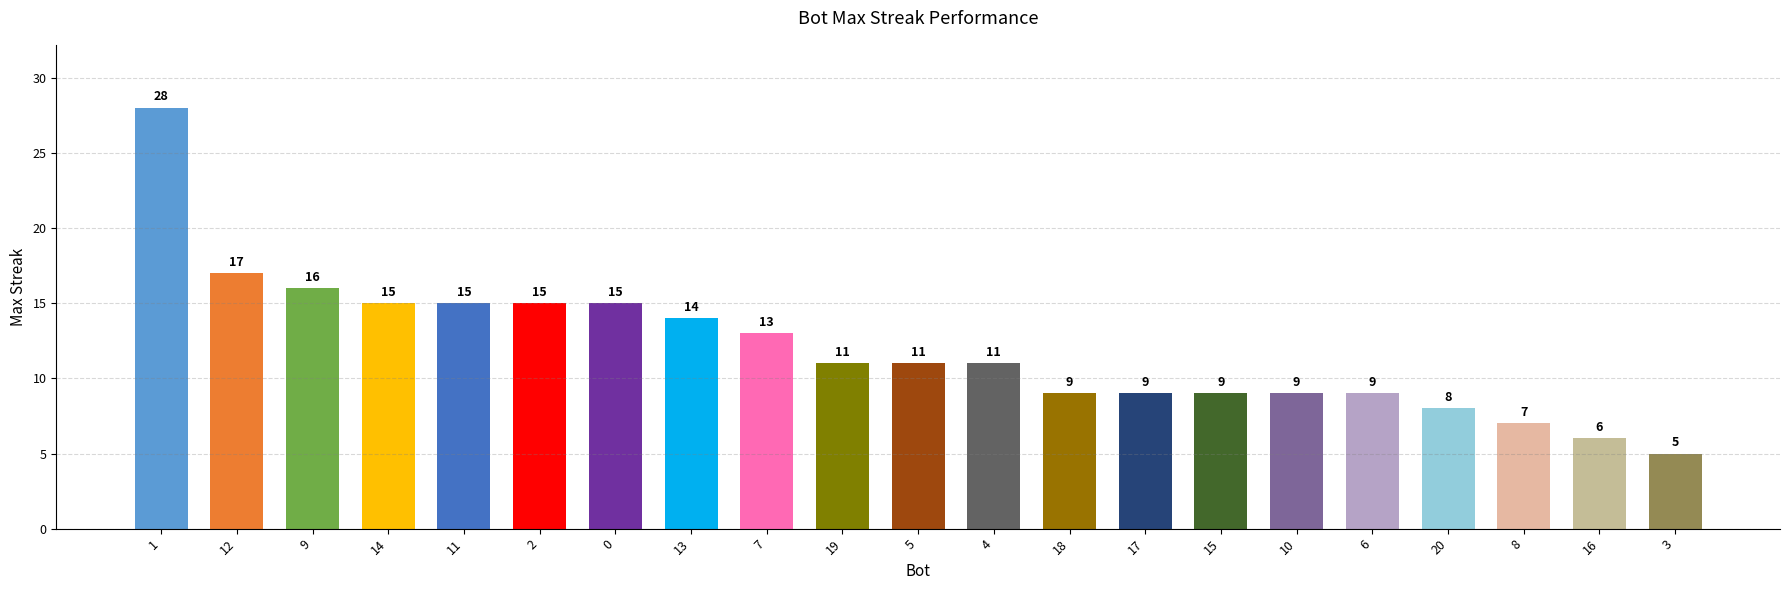

Count the number of categories in the chart.

21